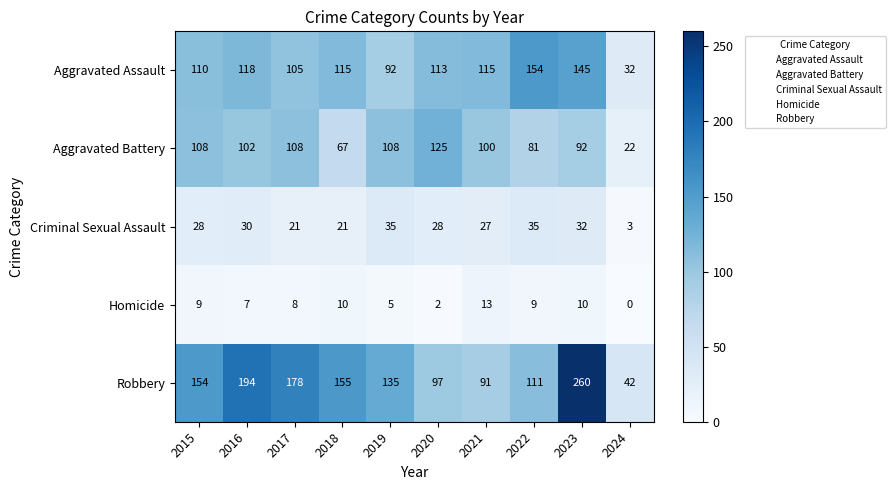

The Aggravated Assault series shows 92 at 2019. True or false?

True